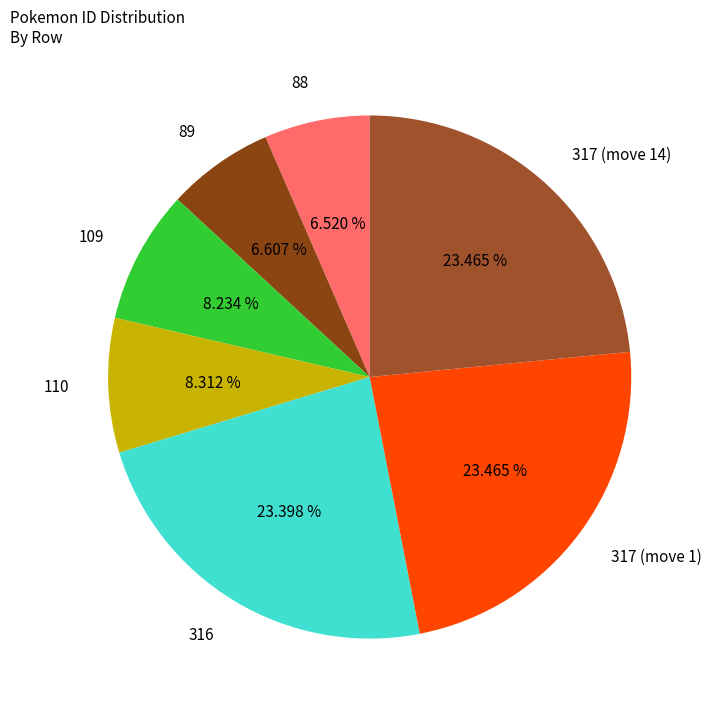

Does any single category account for the majority?

No